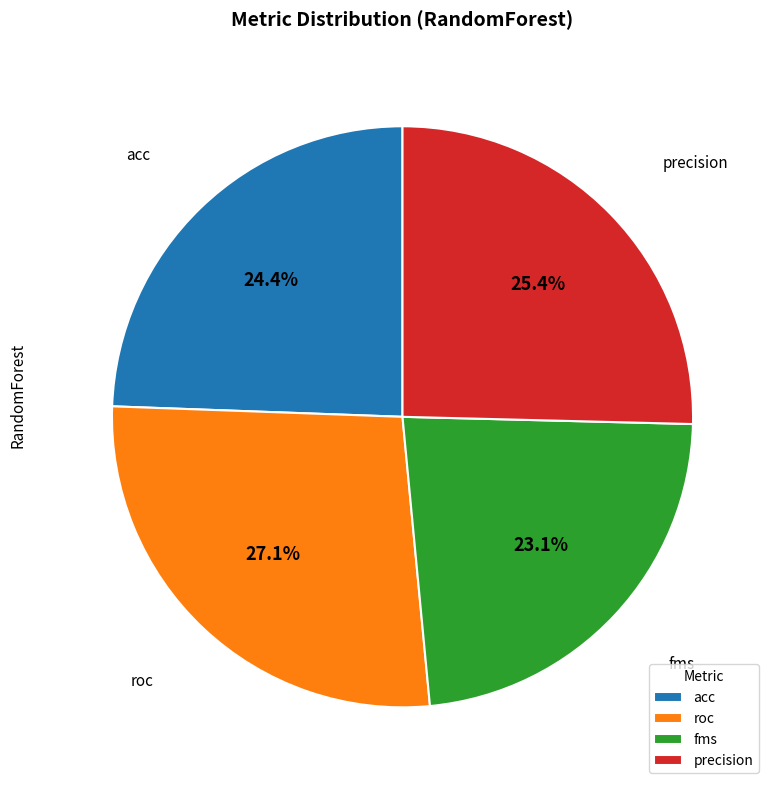

Does any single category account for the majority?

No